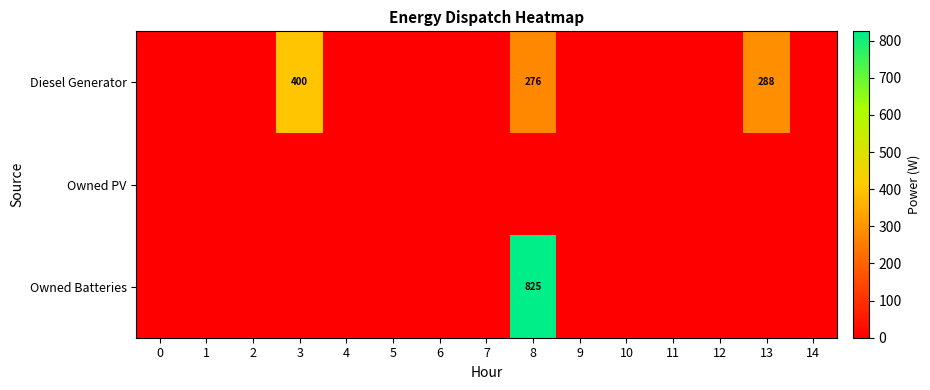

At 12, list the series in order from largest to smallest.

Diesel Generator, Owned PV, Owned Batteries